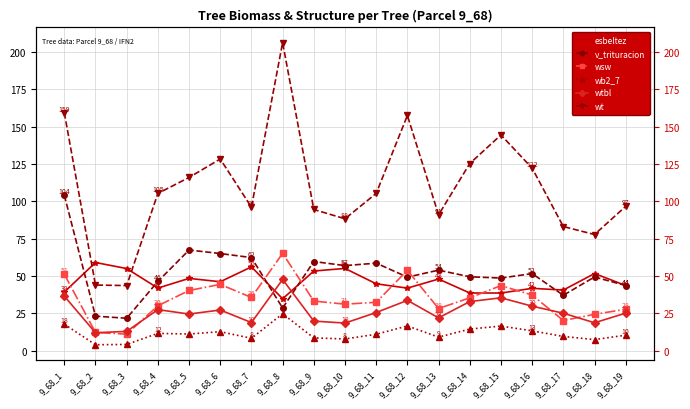

What is the total value across all series at 9_68_8?

407.2